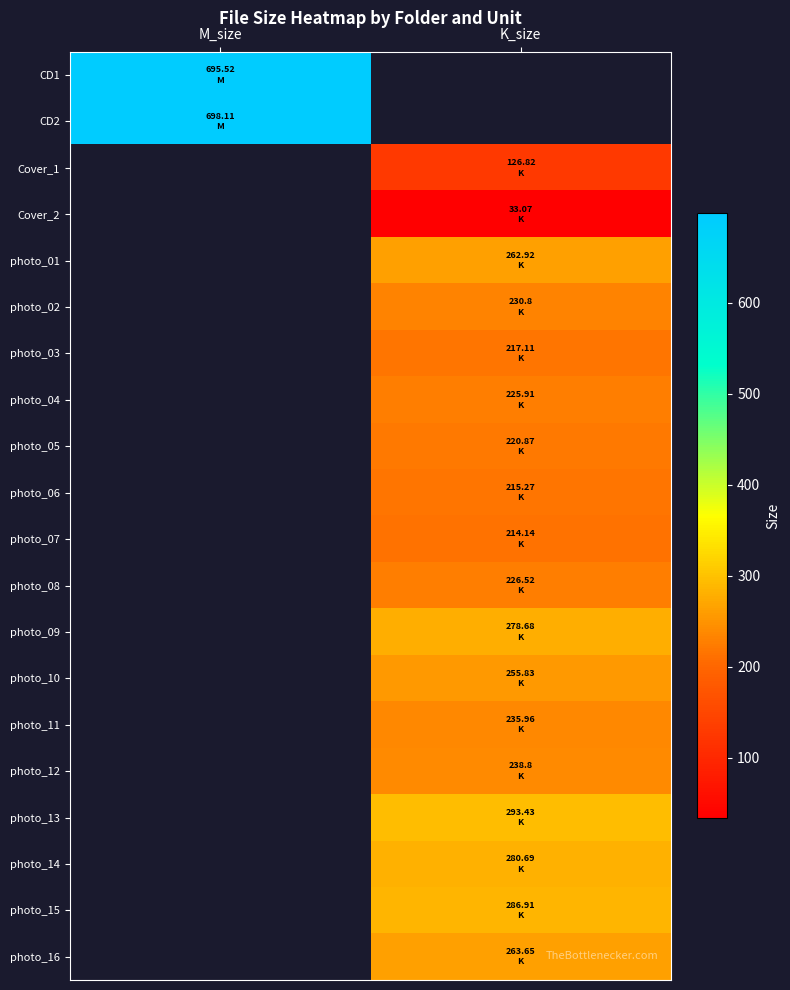

The photo_01 series shows 379.6 at K_size. True or false?

False